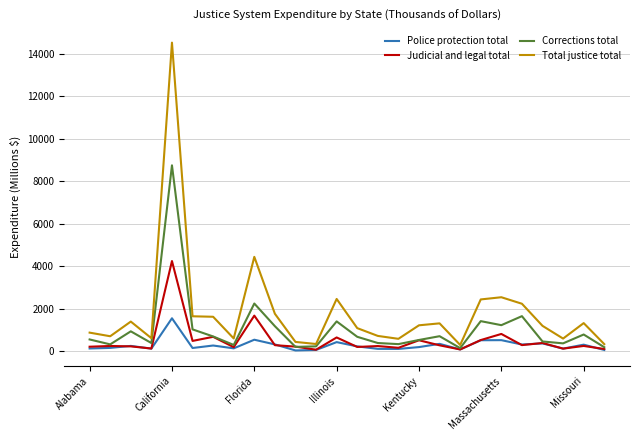

Which series has the largest total across all categories?

Total justice total